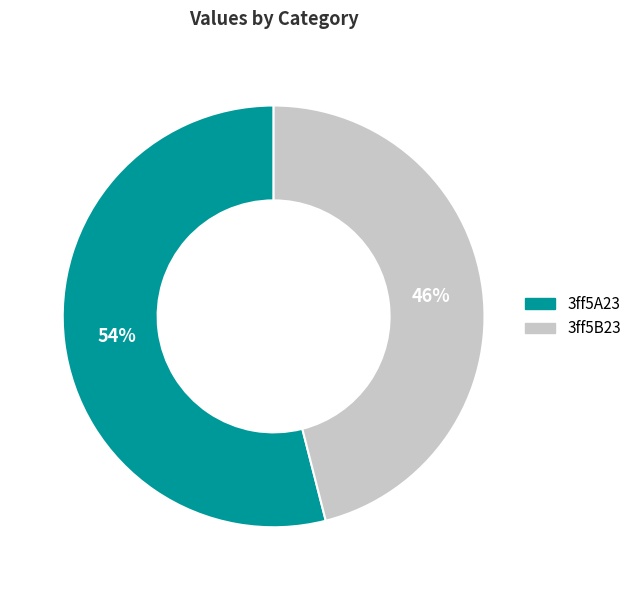

Does any single category account for the majority?

Yes